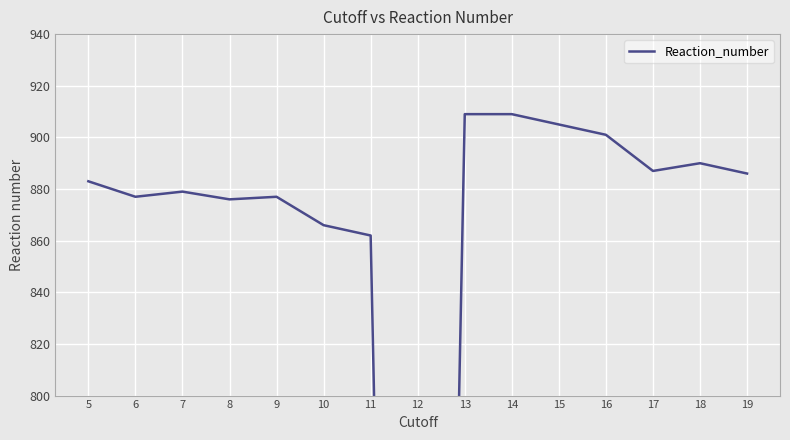

At which label is the value closest to 454?

11